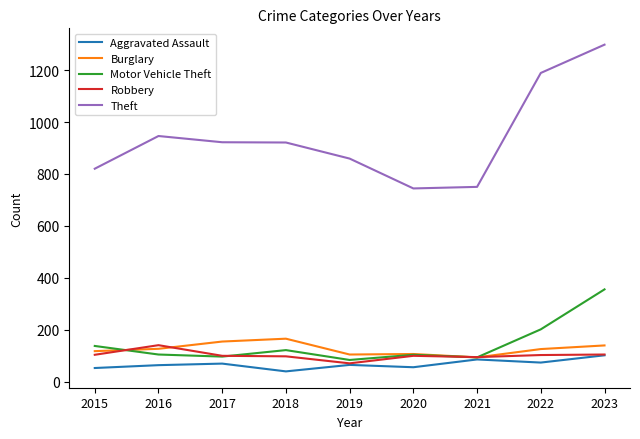

True or false: Theft and Motor Vehicle Theft intersect in this chart.

False